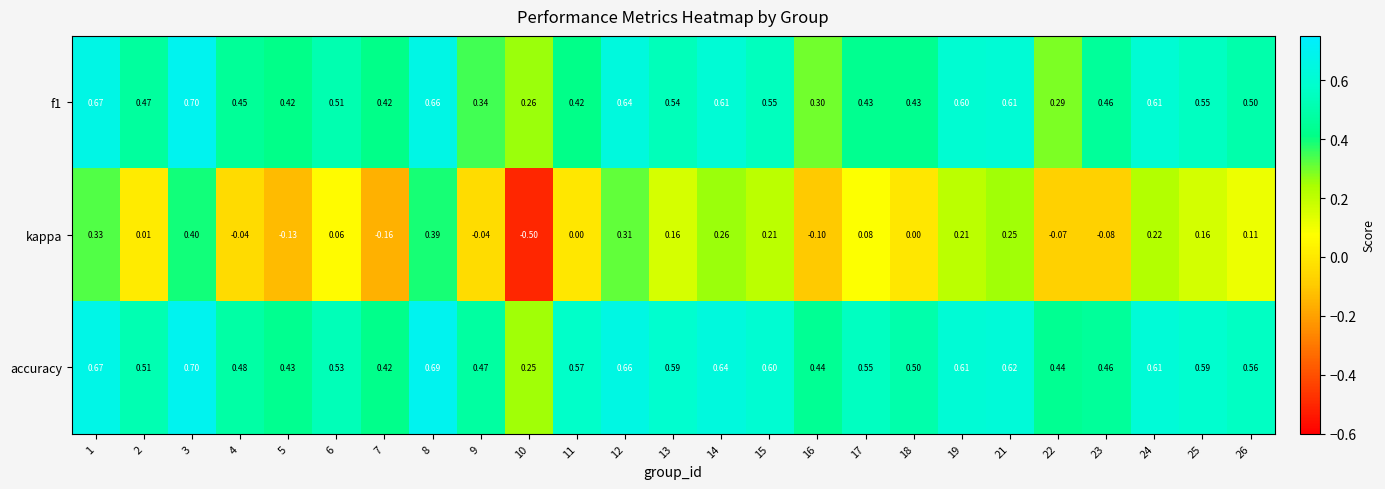

Which series has the largest total across all categories?

accuracy